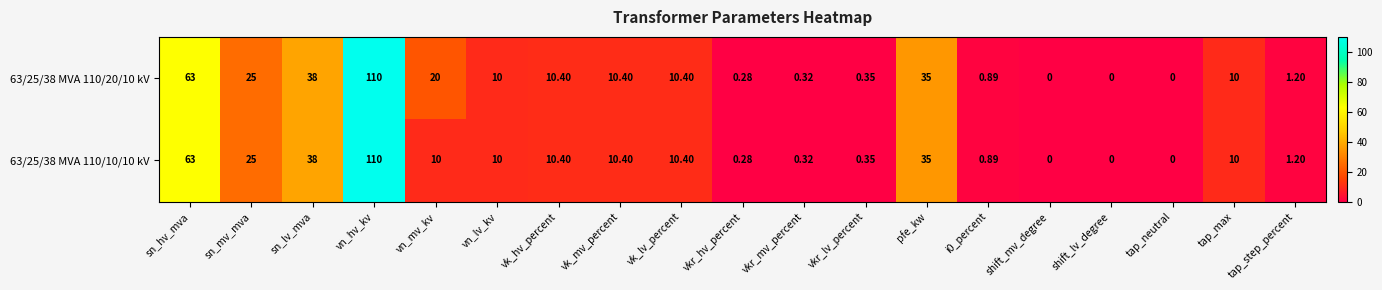

How many categories are shown in the chart?

19